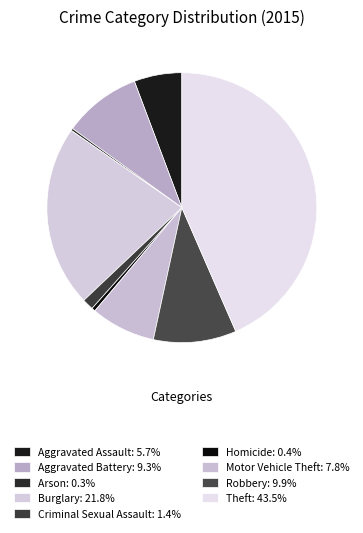

Is there a majority slice in this chart?

No